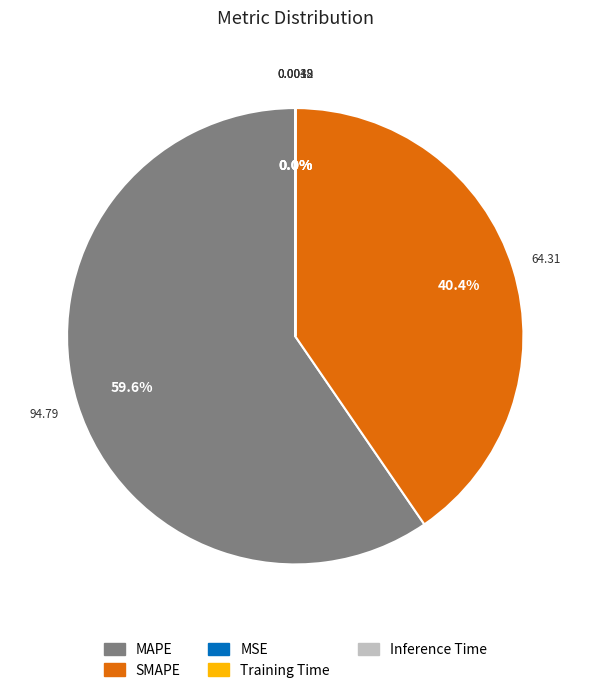

What percentage is NOT represented by MAPE?

40.4%